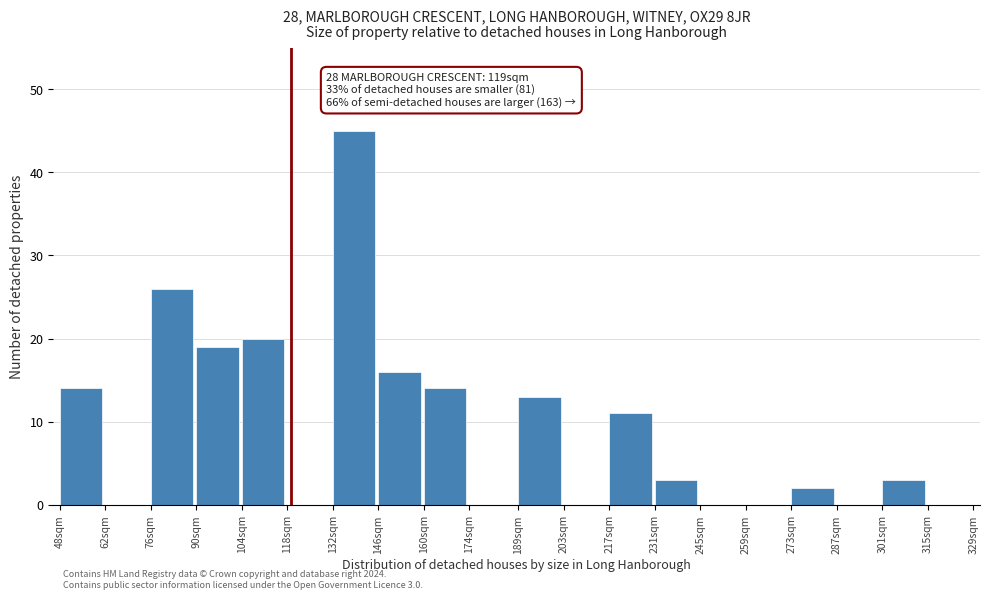

Reading left to right, transcribe all the data shown in this chart.

48sqm=14	62sqm=0	76sqm=26	90sqm=19	104sqm=20	118sqm=0	132sqm=45	146sqm=16	160sqm=14	174sqm=0	189sqm=13	203sqm=0	217sqm=11	231sqm=3	245sqm=0	259sqm=0	273sqm=2	287sqm=0	301sqm=3	315sqm=0